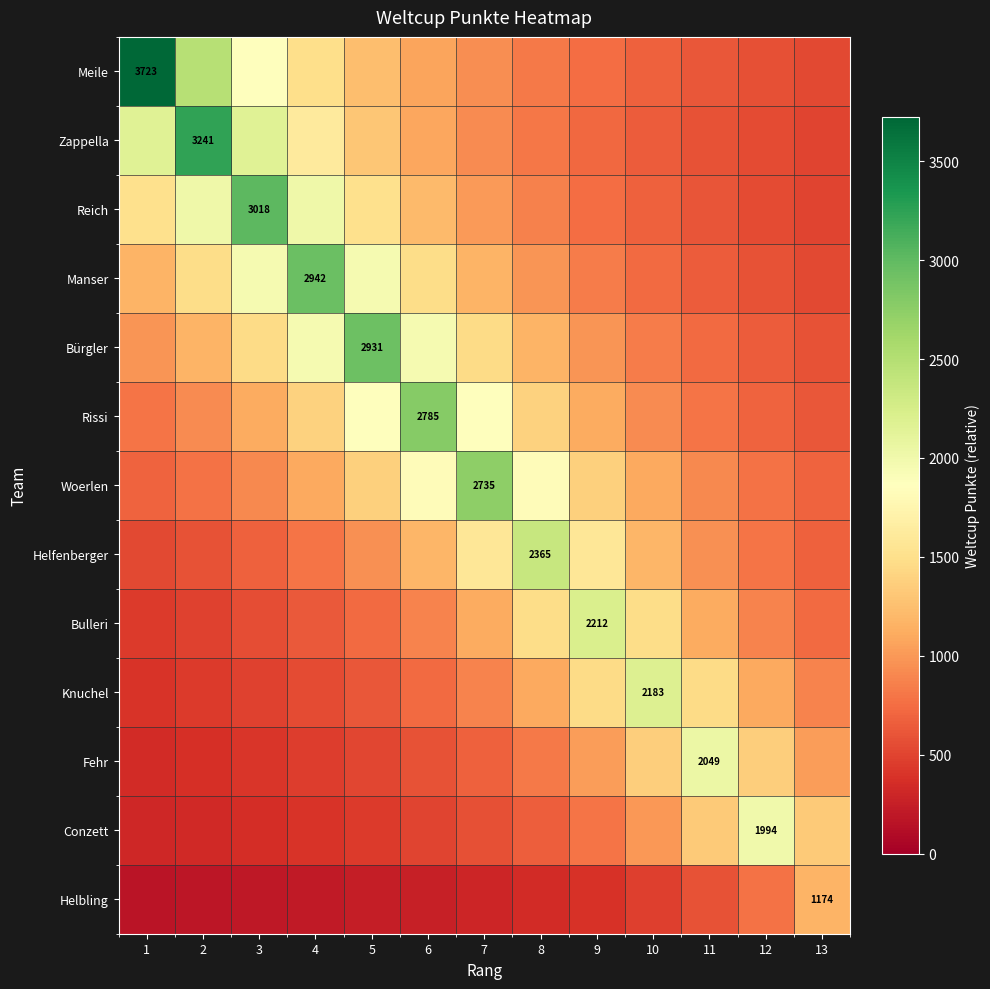

List the series in order of their peak value, lowest first.

Helbling, Conzett, Fehr, Knuchel, Bulleri, Helfenberger, Woerlen, Rissi, Bürgler, Manser, Reich, Zappella, Meile